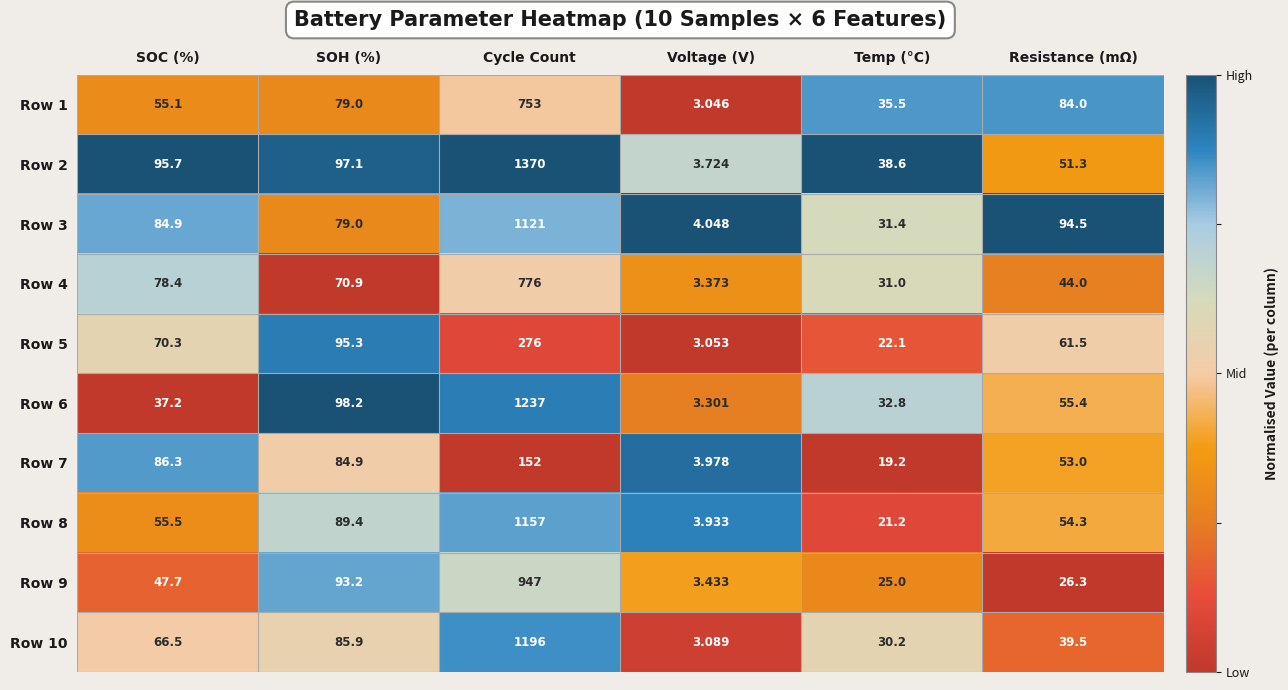

Is the value of Row 9 at SOC (%) greater than the value of Row 1 at Cycle Count?

No